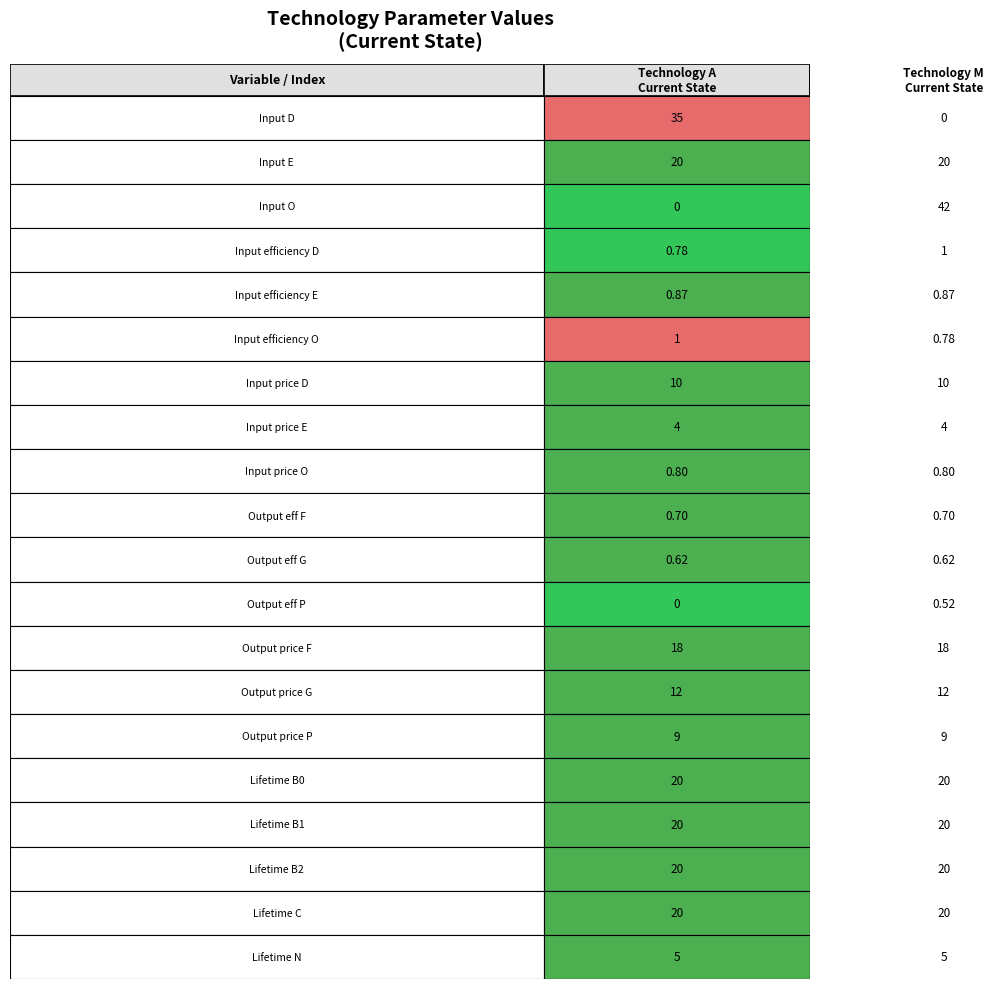

Which series changed the most between 5 and 6?

Technology A / Current State